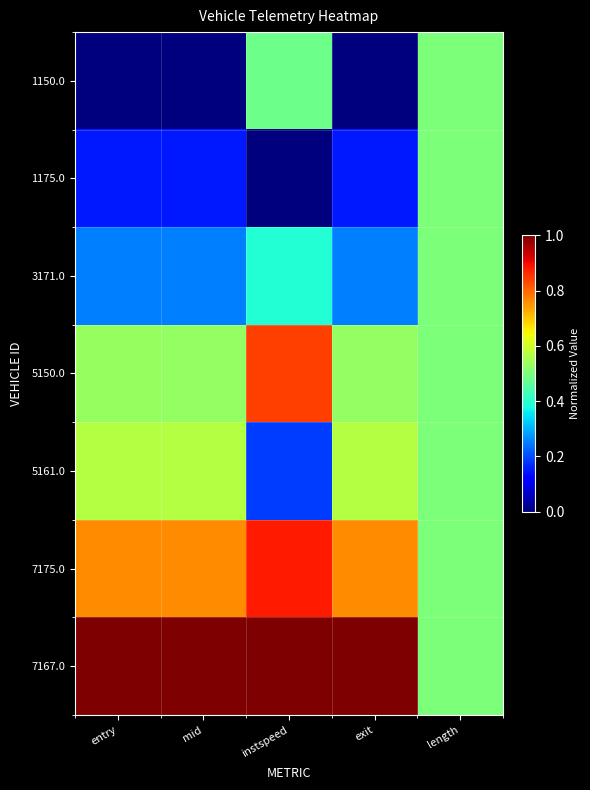

At which category is the sum across all series the highest?

instspeed